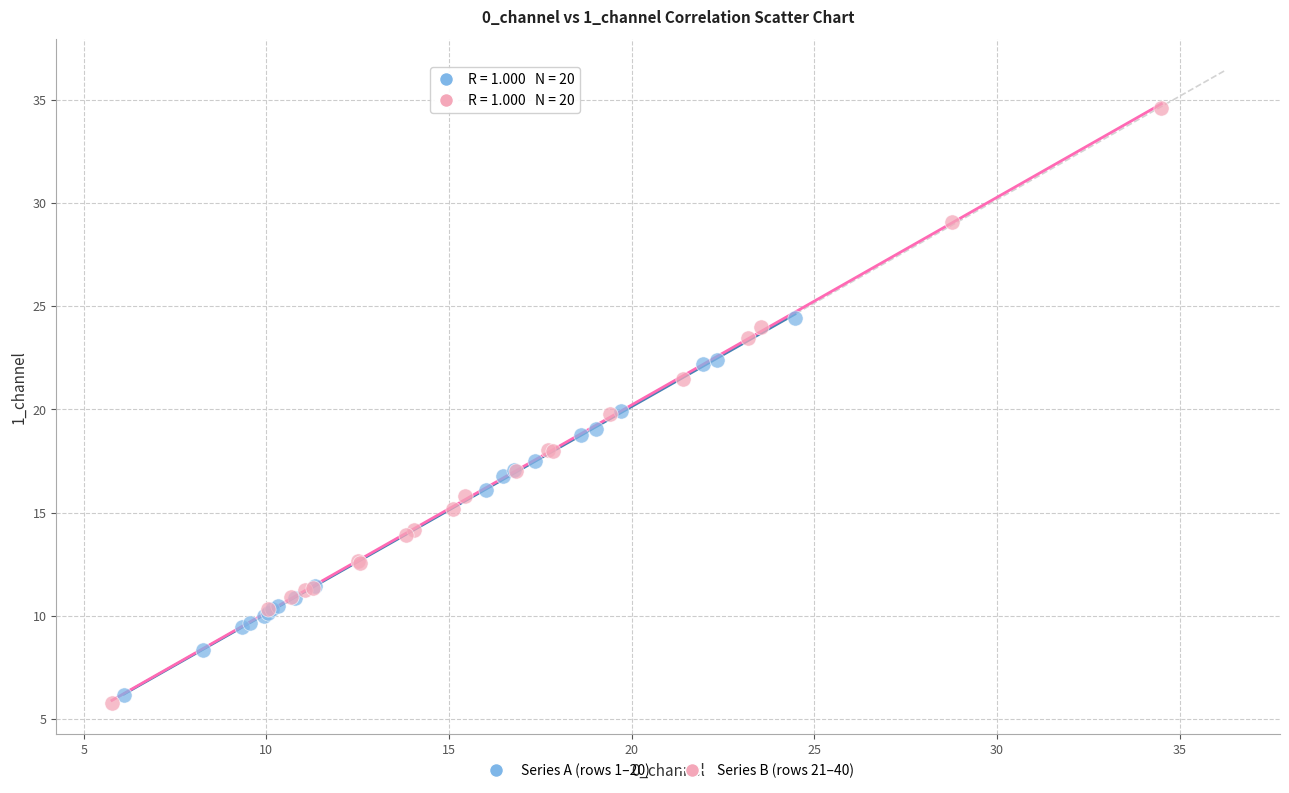

Which series has the largest Y range (max minus min)?

Series B (rows 21–40)